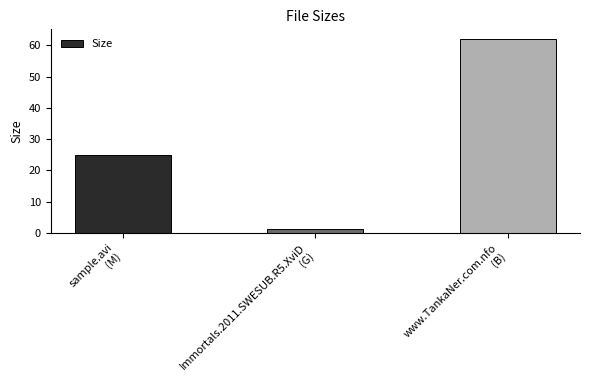

Reading left to right, extract all data points from this chart.

sample.avi
(M)=24.8	Immortals.2011.SWESUB.R5.XviD
(G)=1.1	www.TankaNer.com.nfo
(B)=62.0